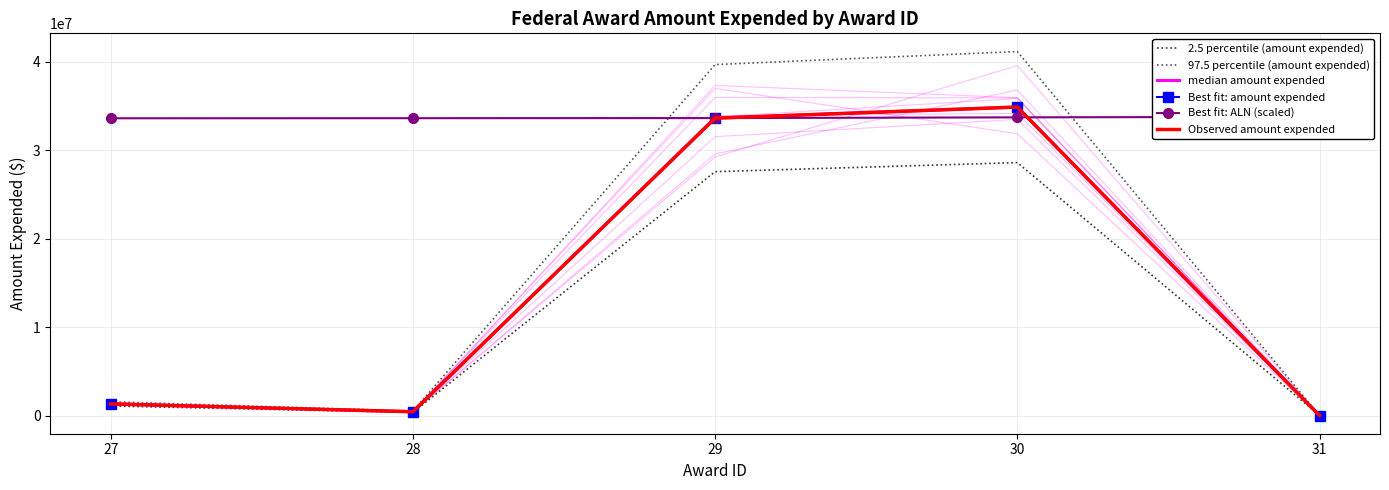

What is the spread (max minus min) of values at 31?

33757868.4